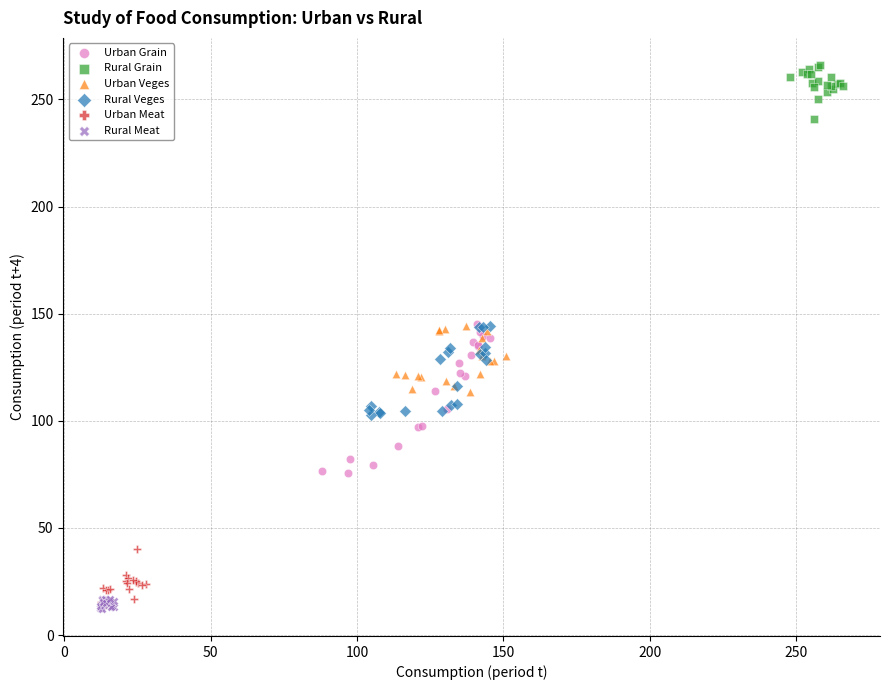

Which series reaches the maximum Y coordinate?

Rural Grain